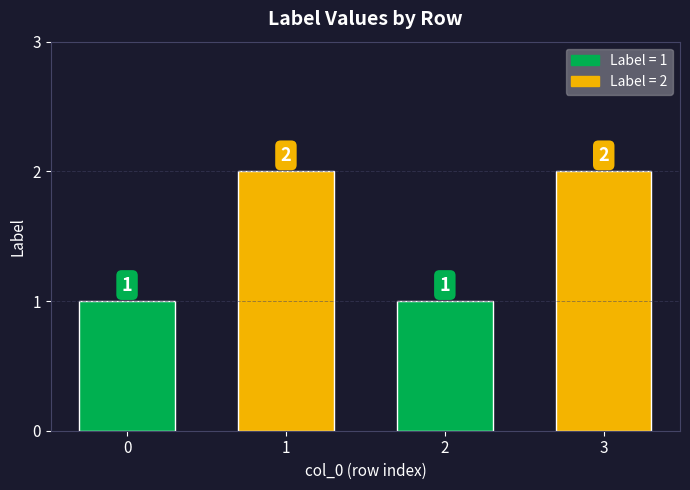

Is it true that the value at 2 is 1?

True